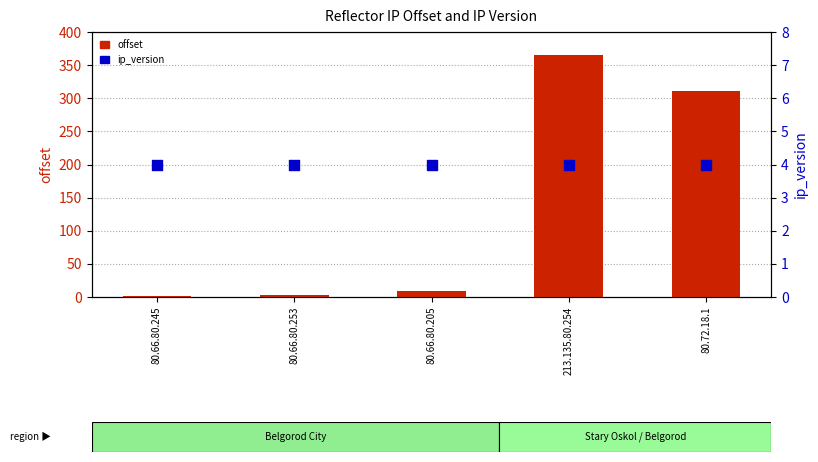

Which series reaches the maximum Y coordinate?

offset